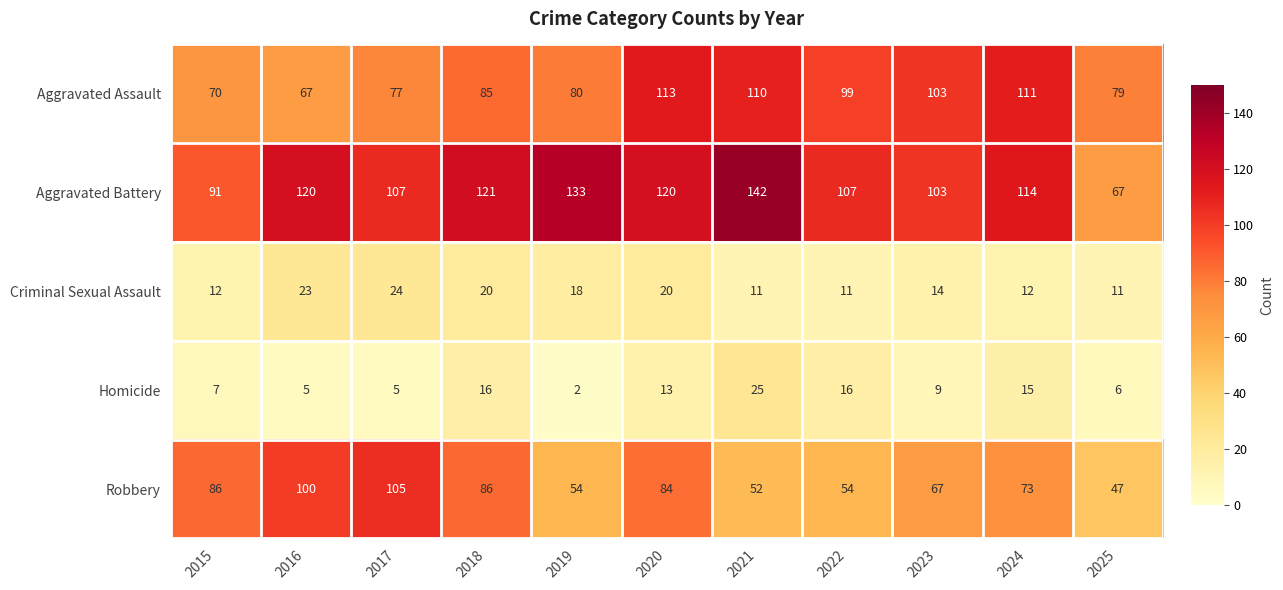

Where is Homicide nearest to the value 13?

2020